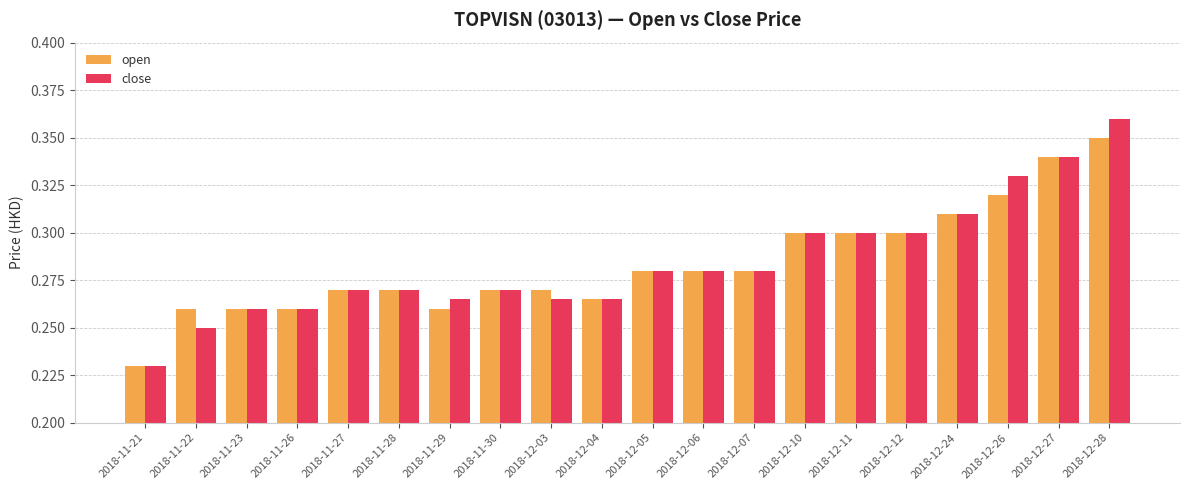

At which category is the sum across all series the highest?

2018-12-28